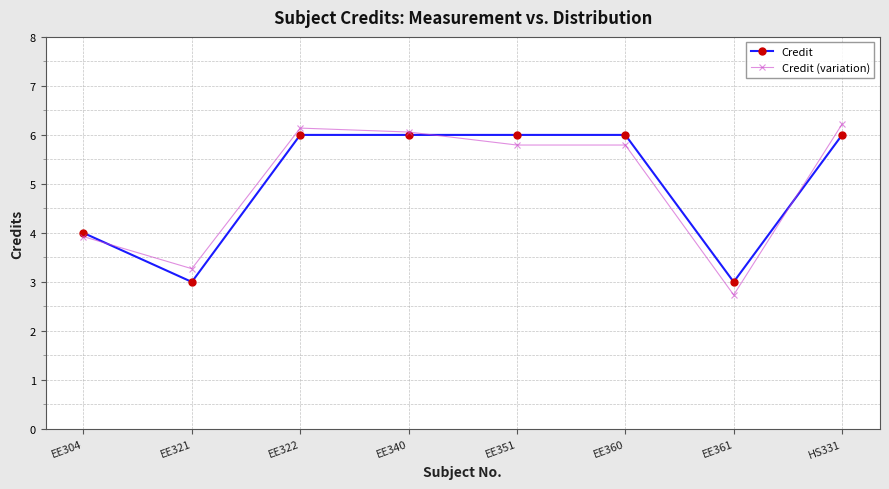

What is the smallest value displayed?

2.7